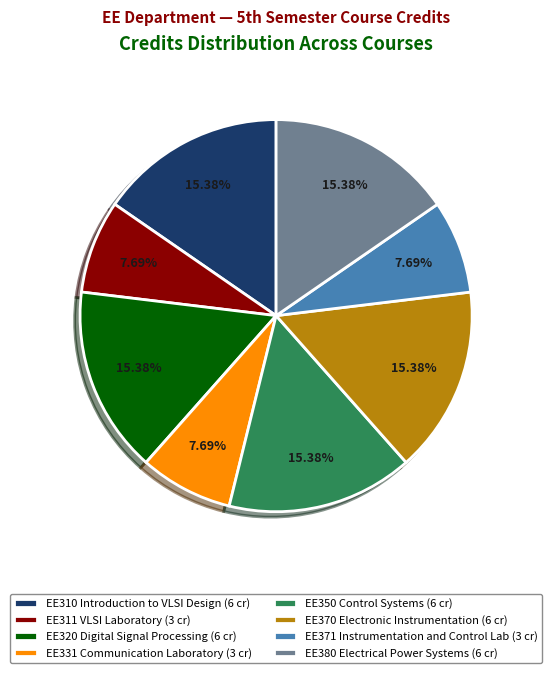

What is the ratio of the value at EE380 Electrical Power Systems (6 cr) to the value at EE331 Communication Laboratory (3 cr)?

2.0